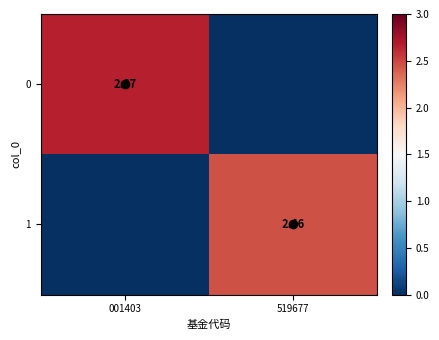

How many values in the 1 series are below 2?

1